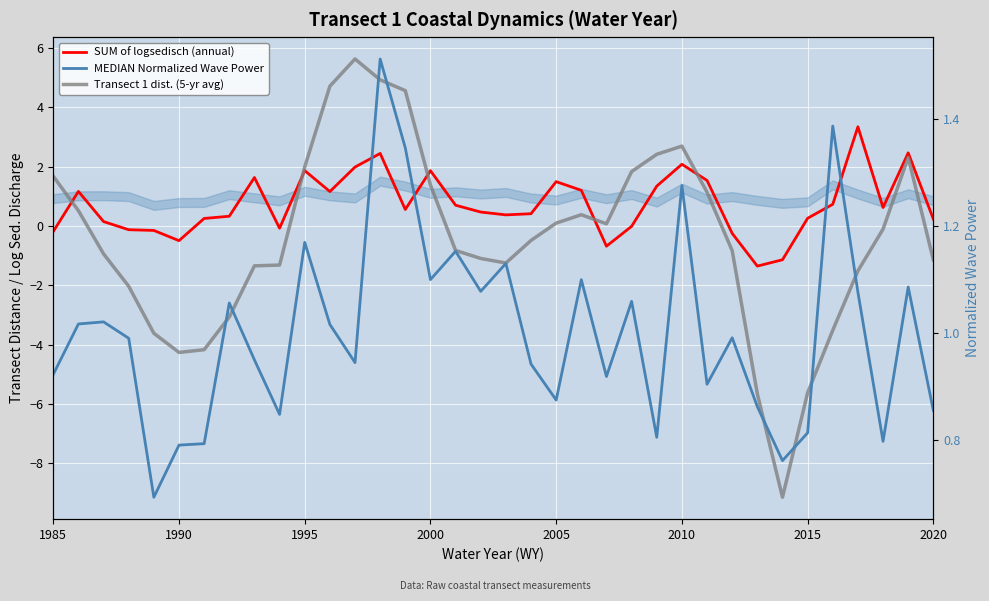

Reading left to right, extract all data points from this chart.

SUM of logsedisch (annual): -0.2	1.2	0.1	-0.1	-0.2	-0.5	0.3	0.3	1.6	-0.1	1.9	1.2	2.0	2.4	0.6	1.9	0.7	0.5	0.4	0.4	1.5	1.2	-0.7	-0.0	1.3	2.1	1.5	-0.2	-1.4	-1.1	0.3	0.7	3.3	0.6	2.5	0.2
Transect 1 dist. (5-yr avg): 1.7	0.5	-0.9	-2.0	-3.6	-4.3	-4.2	-3.1	-1.3	-1.3	2.0	4.7	5.6	4.9	4.6	1.4	-0.8	-1.1	-1.2	-0.5	0.1	0.4	0.1	1.8	2.4	2.7	1.1	-0.8	-5.7	-9.1	-5.6	-3.5	-1.5	-0.1	2.3	-1.1
MEDIAN Normalized Wave Power: 0.9	1.0	1.0	1.0	0.7	0.8	0.8	1.1	0.9	0.8	1.2	1.0	0.9	1.5	1.3	1.1	1.2	1.1	1.1	0.9	0.9	1.1	0.9	1.1	0.8	1.3	0.9	1.0	0.9	0.8	0.8	1.4	1.1	0.8	1.1	0.9